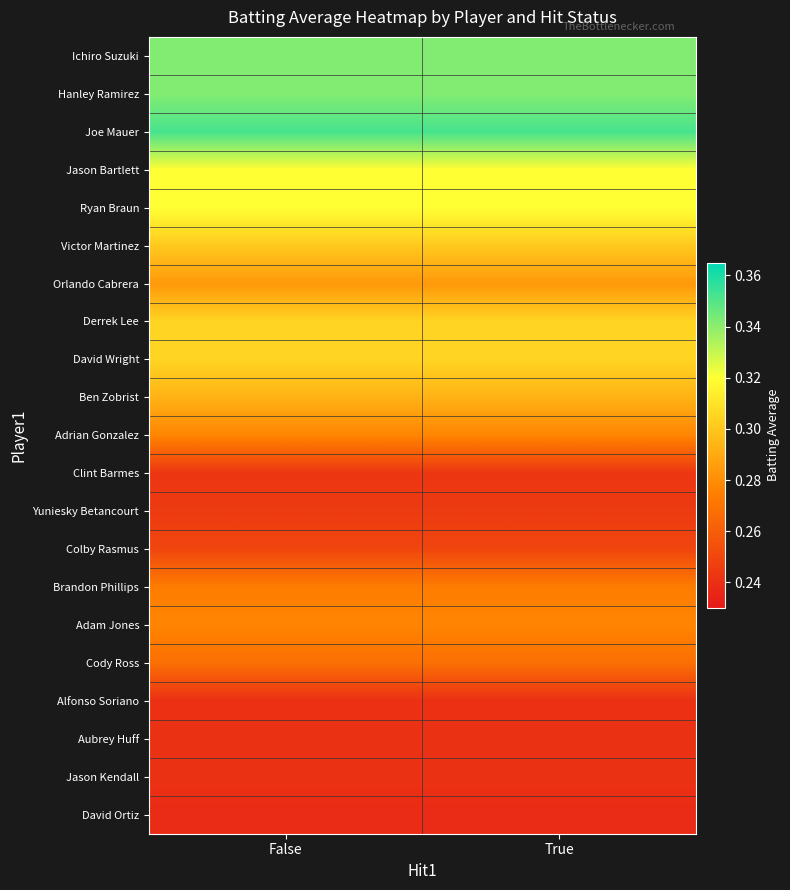

What is the difference between the highest and lowest values at False?

0.1